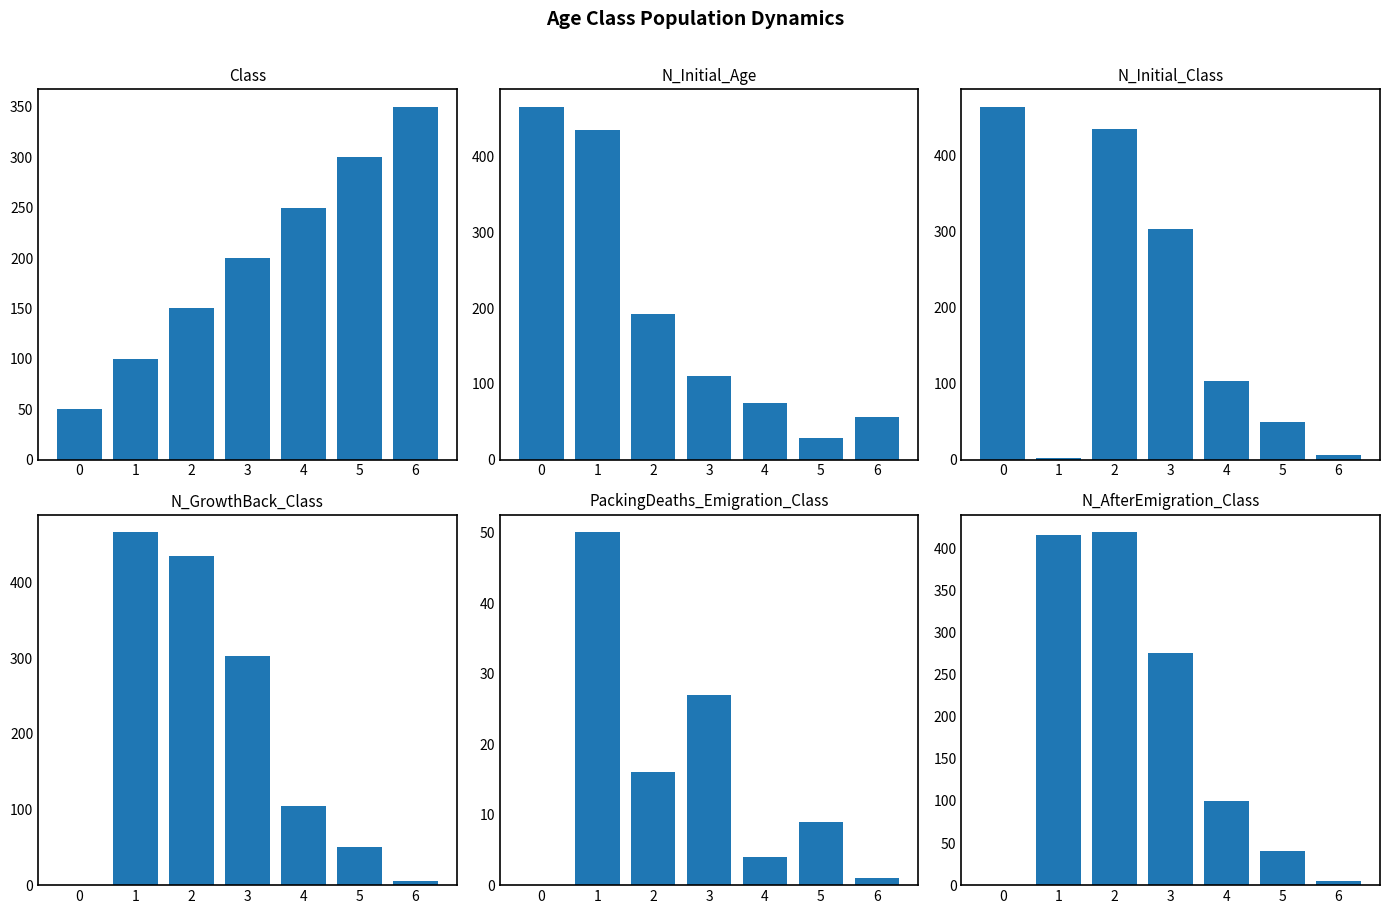

What are all the series names shown in the legend?

Class, N_Initial_Age, N_Initial_Class, N_GrowthBack_Class, PackingDeaths_Emigration_Class, N_AfterEmigration_Class